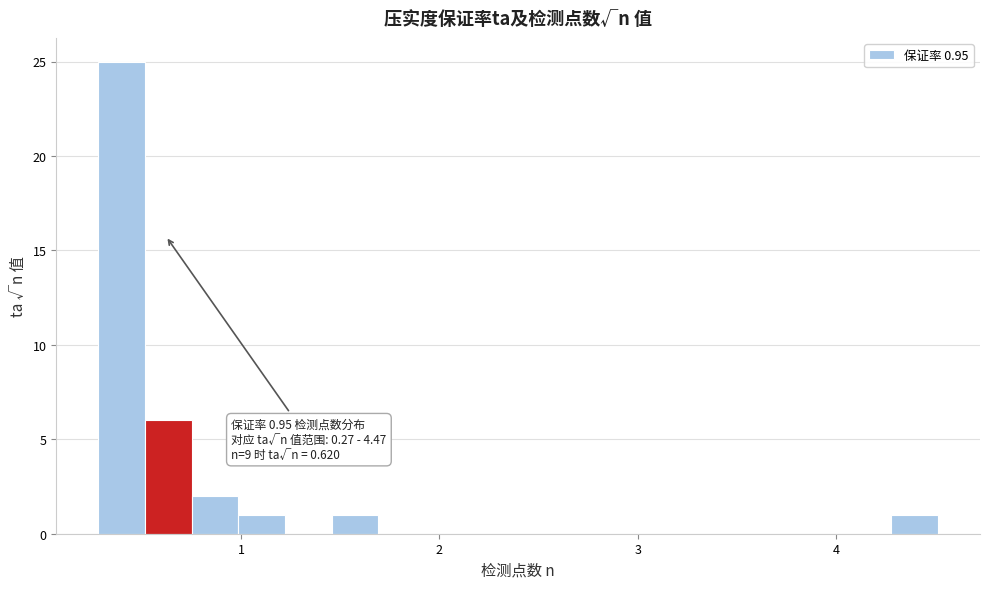

Read against the x-axis, roughly where is the centre of the tallest bar?

0.4